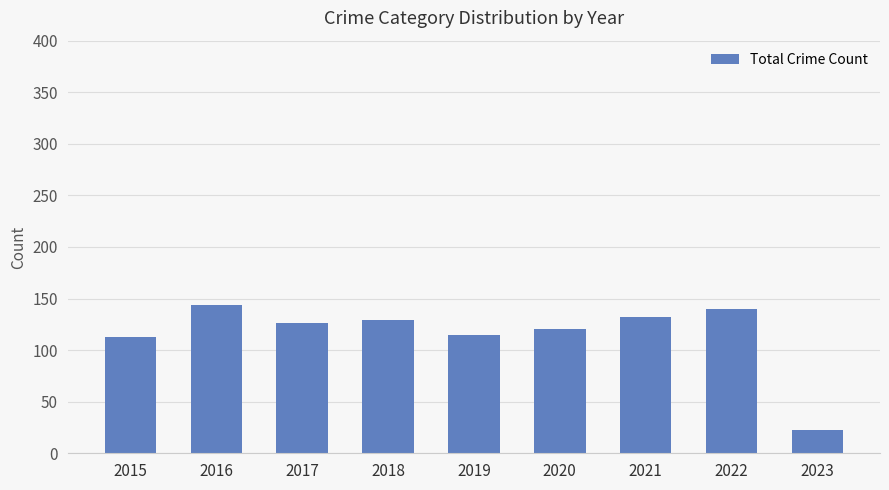

What is the sum of all values?

1042